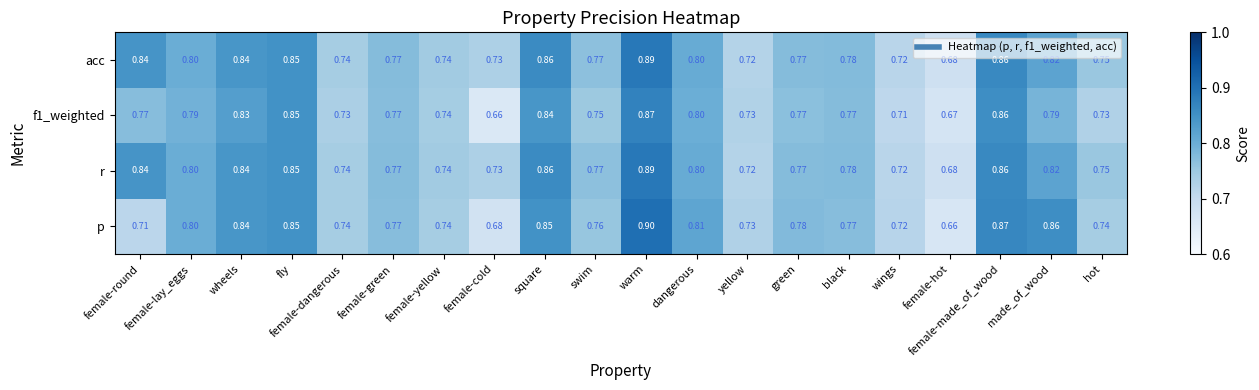

At which label does acc reach its peak?

warm